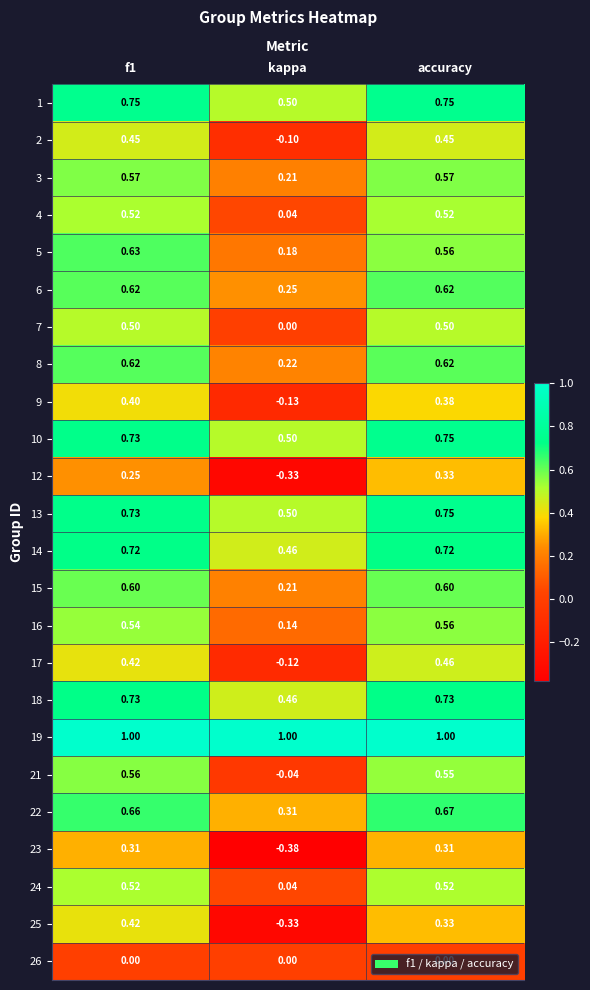

Which category has the lowest value in the 7 series?

kappa